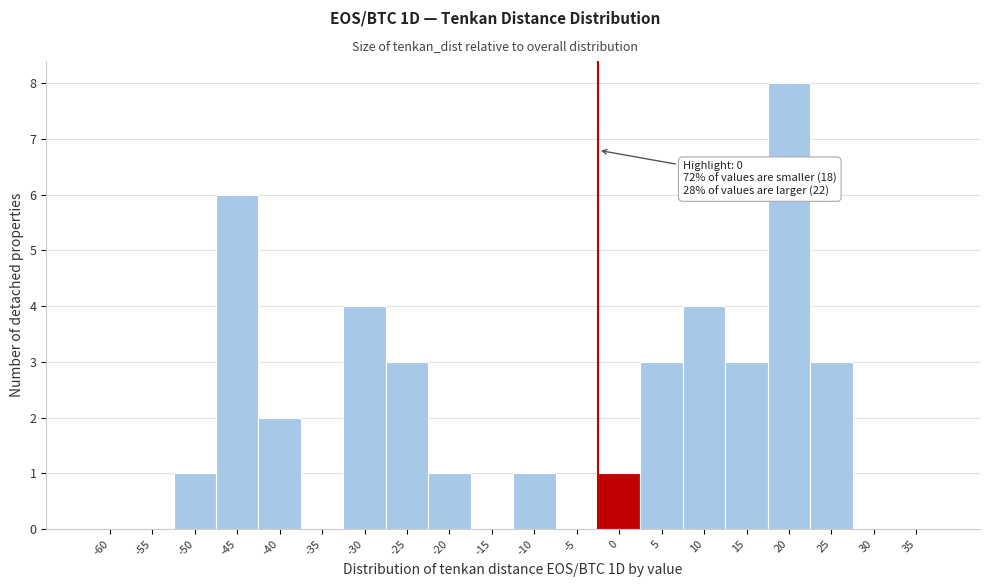

Reading right to left, extract all data points from this chart.

35=0	30=0	25=3	20=8	15=3	10=4	5=3	0=1	-5=0	-10=1	-15=0	-20=1	-25=3	-30=4	-35=0	-40=2	-45=6	-50=1	-55=0	-60=0